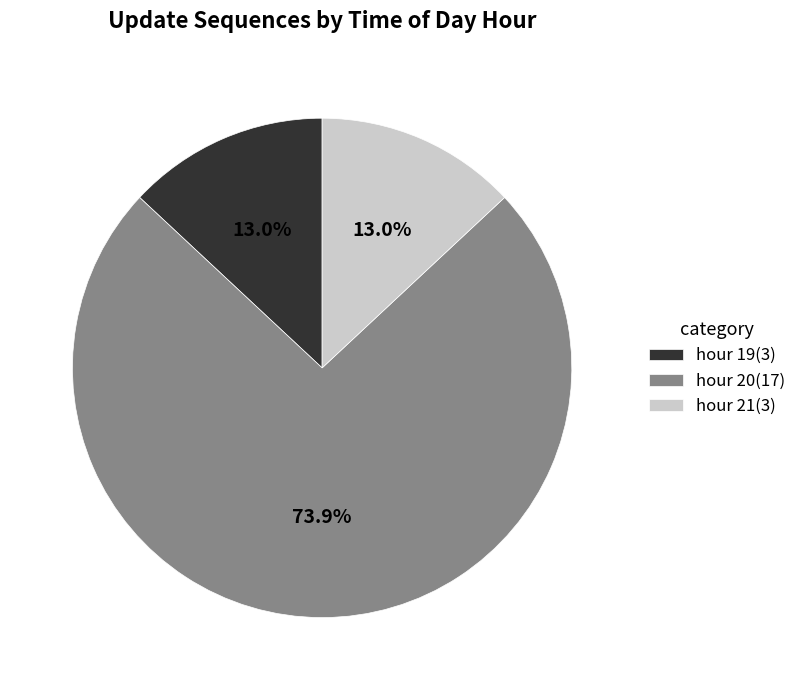

Do hour 19 and hour 20 together represent more than half of the pie?

Yes